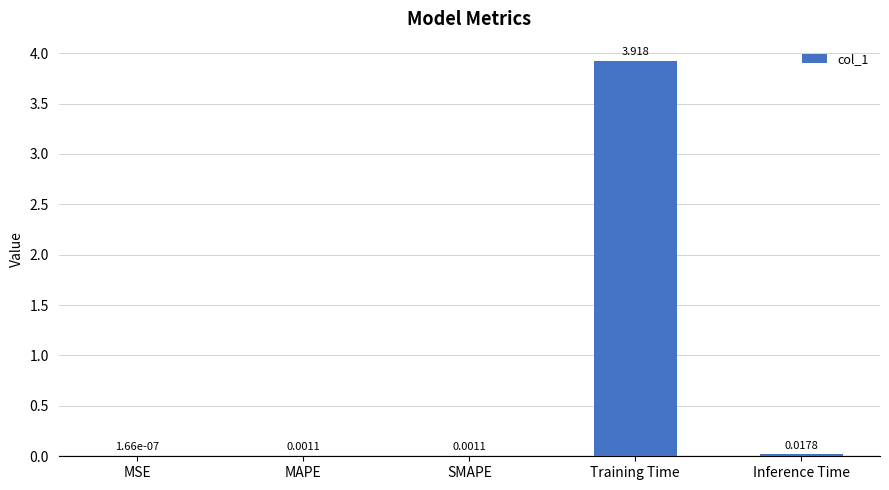

At which label is the value closest to 1?

Inference Time